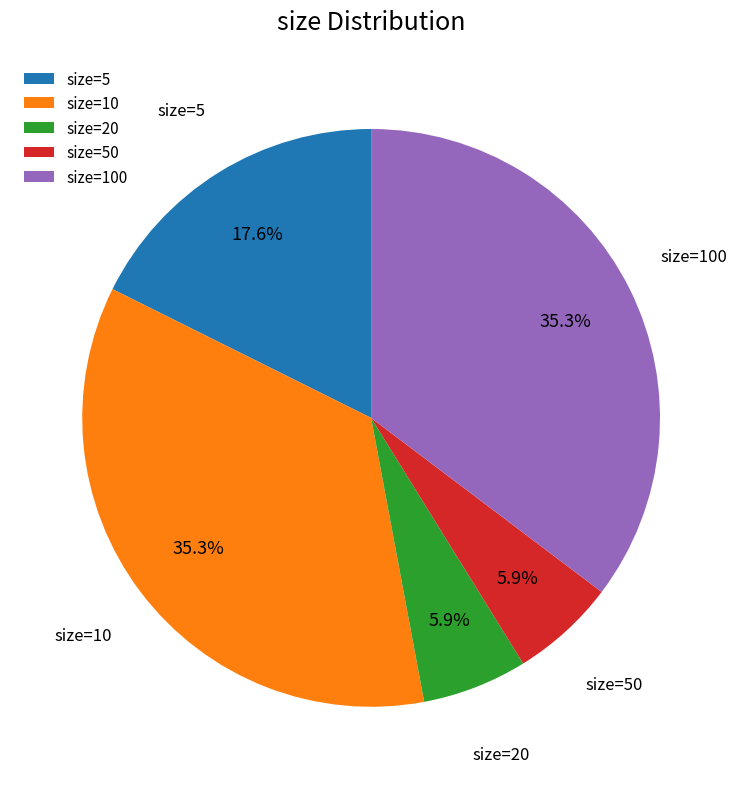

Is there any slice that represents more than half of the pie?

No